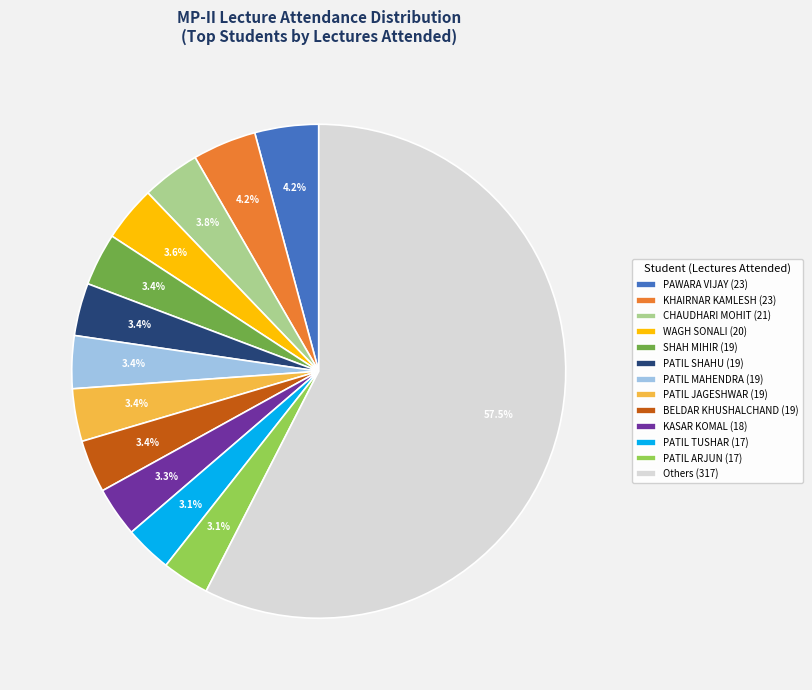

Is there a majority slice in this chart?

Yes